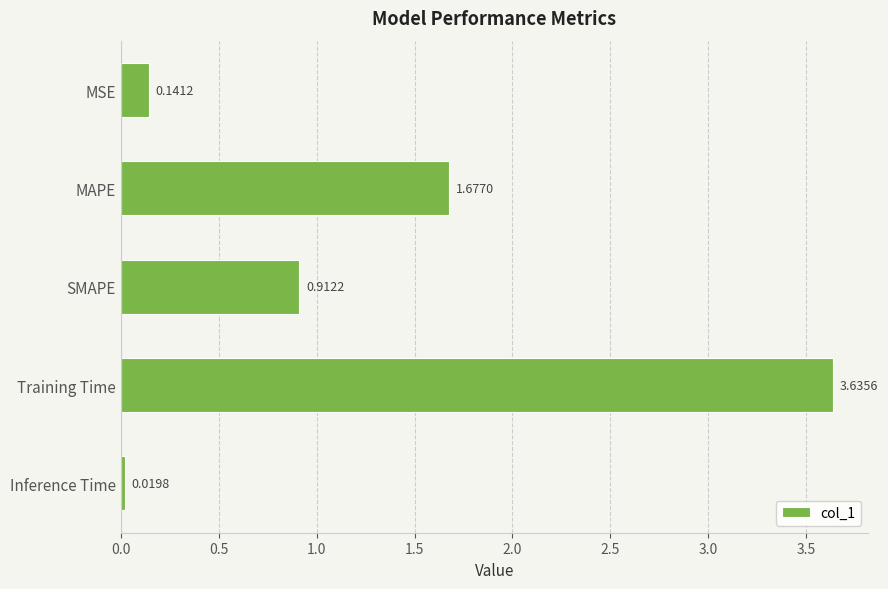

Which label corresponds to the largest value in the chart?

Training Time